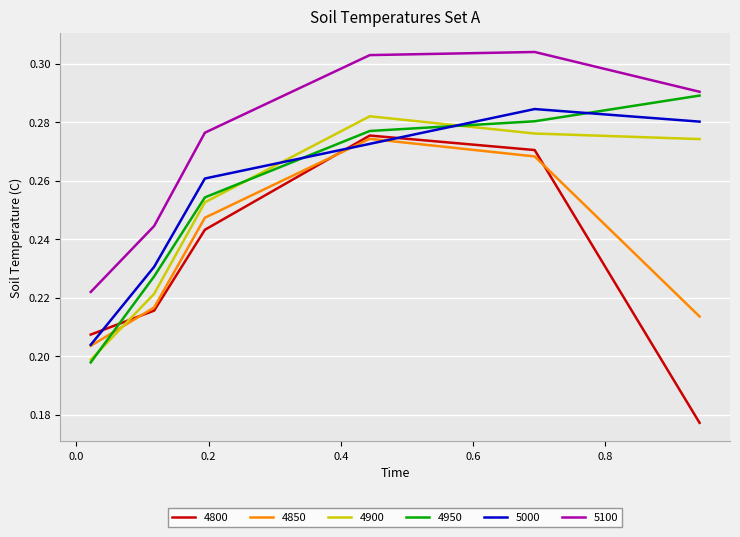

Which series has the largest total across all categories?

5100